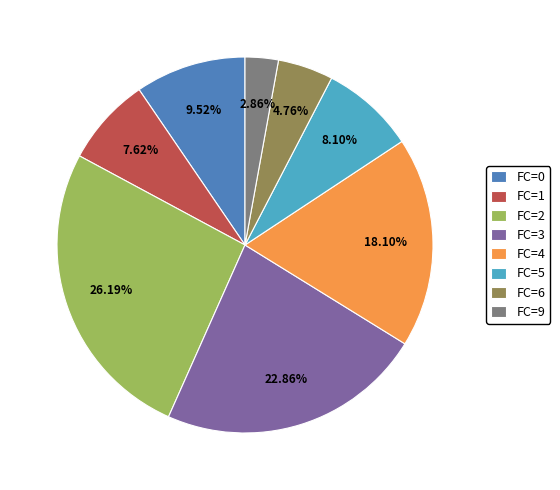

How many slices are in this pie chart?

8